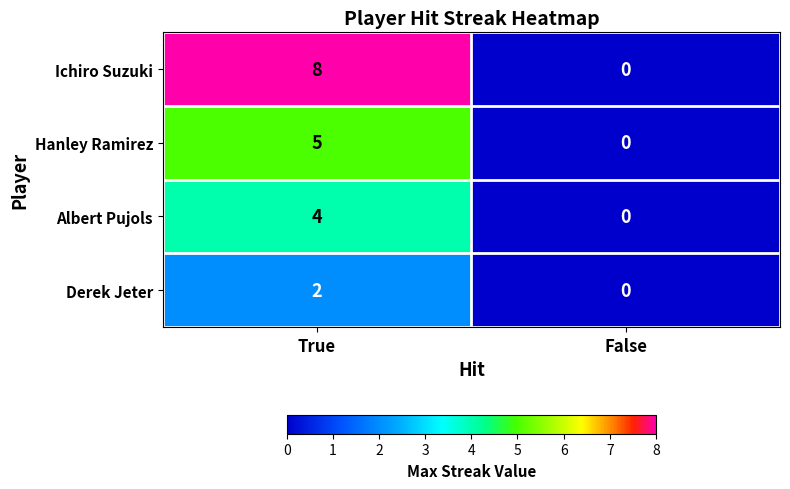

Which series has the largest range (max minus min)?

Ichiro Suzuki